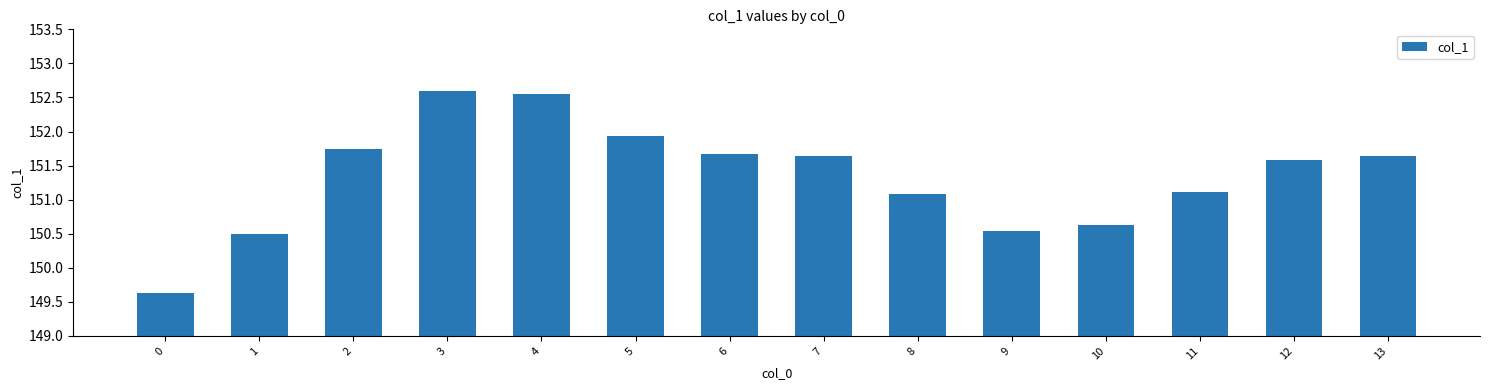

Is it true that the value at 7 is 88.1?

False